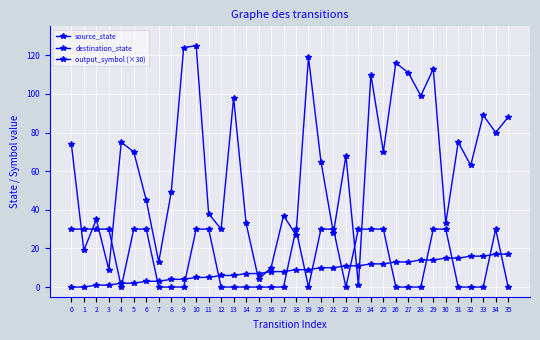

Where is destination_state nearest to the value 63?

32